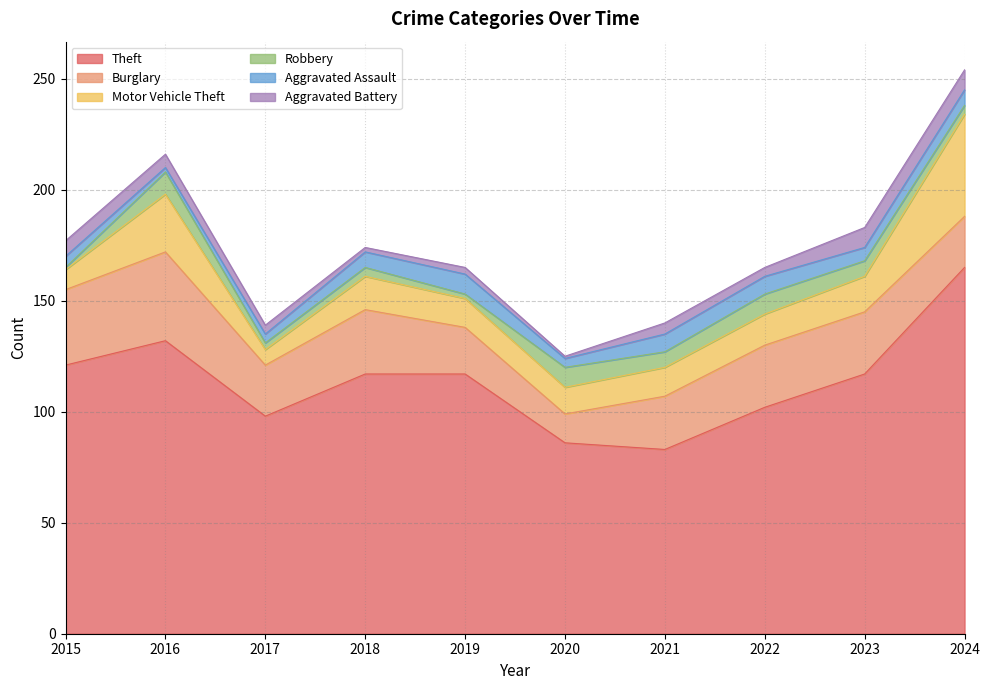

How many data points in Theft are above 117?

3